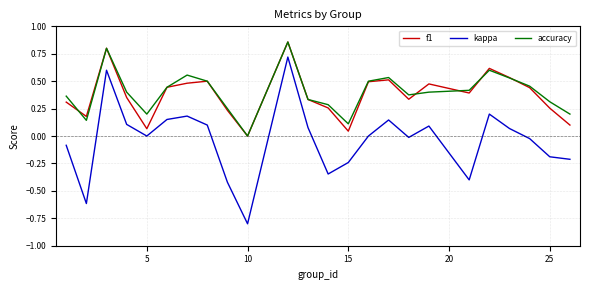

What is the sum of all kappa values?

-0.9